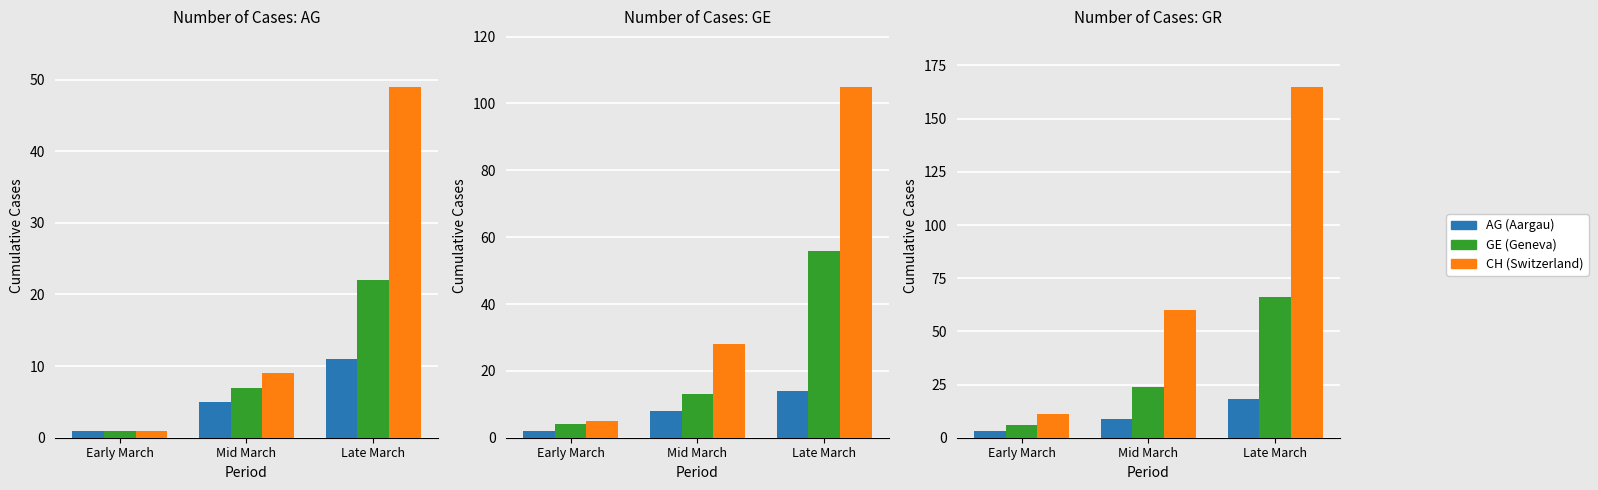

What is the label of the 1st bar from the right?

Late March